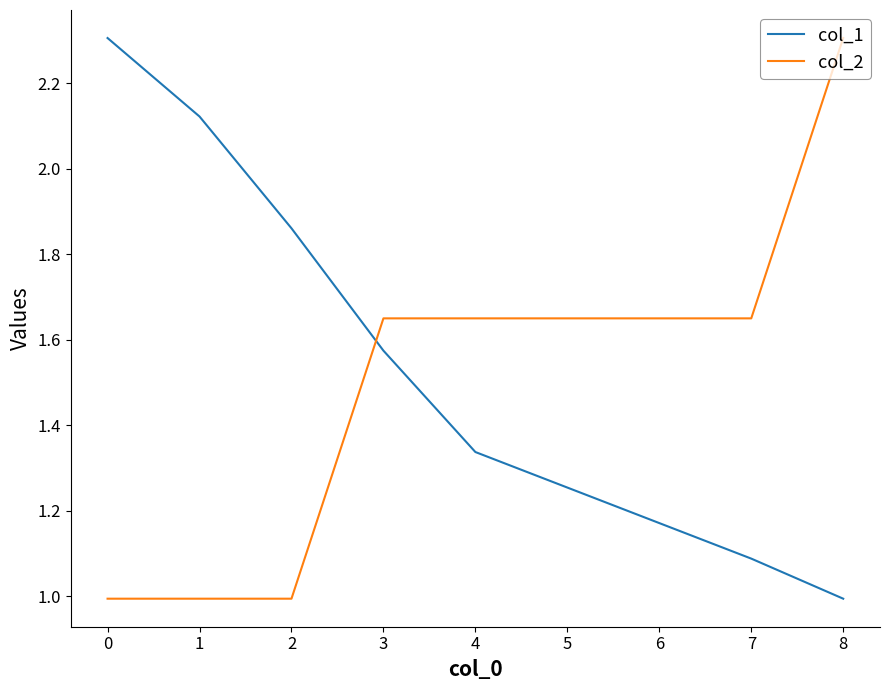

True or false: col_2 has a value of 0.9 at 3.

False